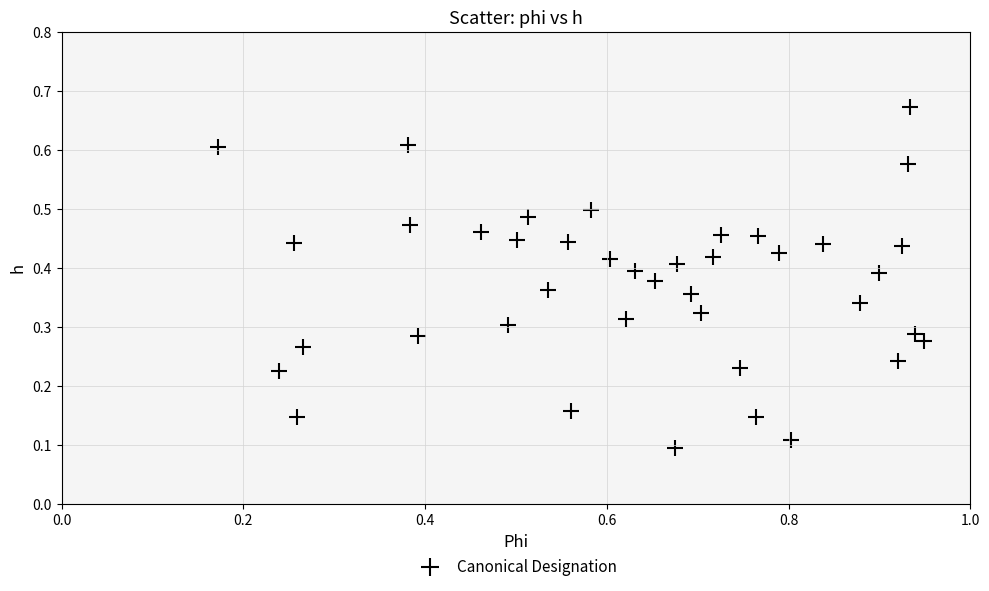

What is the range of X values (max minus min)?

0.8